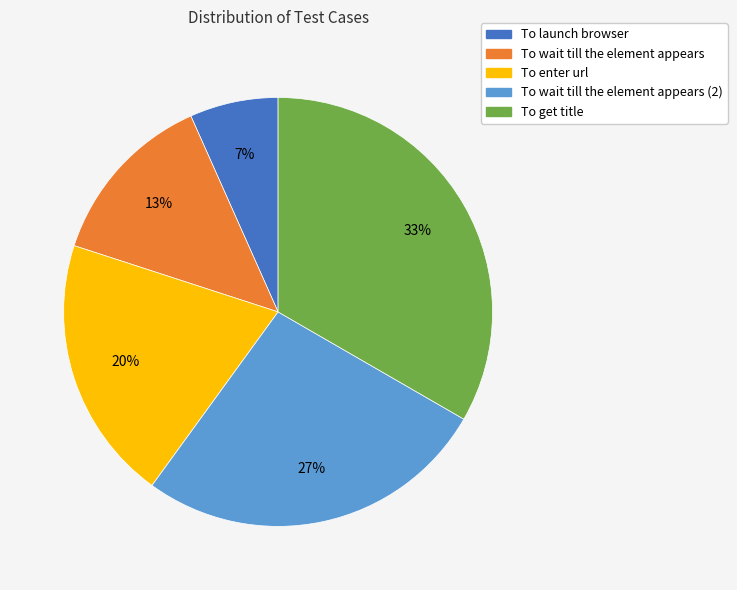

Between To get title and To wait till the element appears (2), which is larger?

To get title